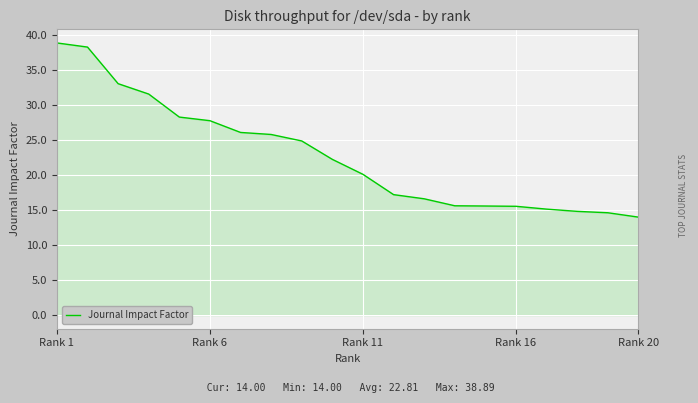

What is the difference between the maximum and minimum values?

24.9